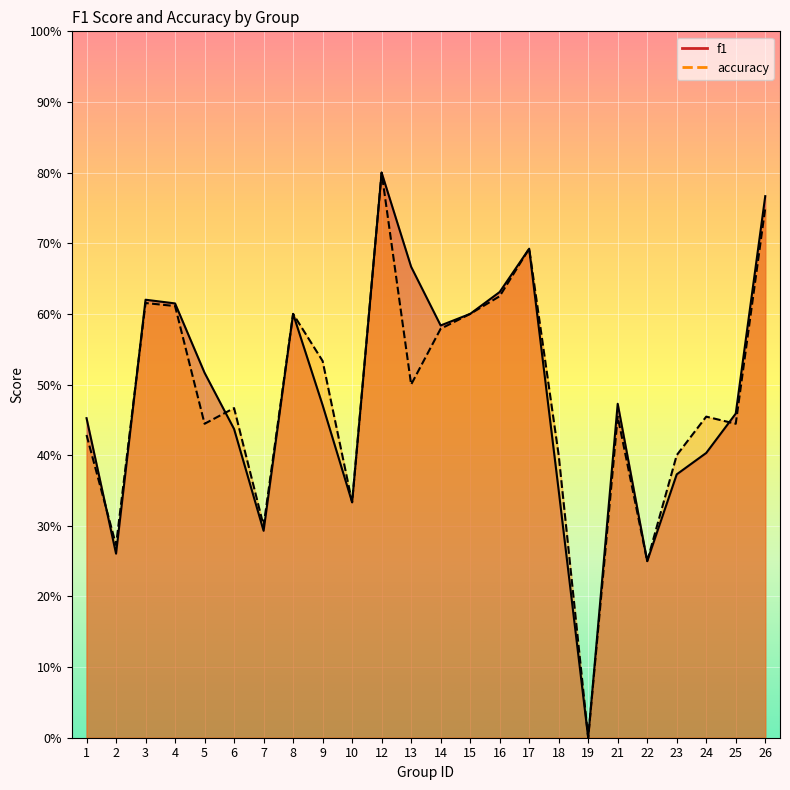

The value of f1 at 1 is 0.5. True or false?

True